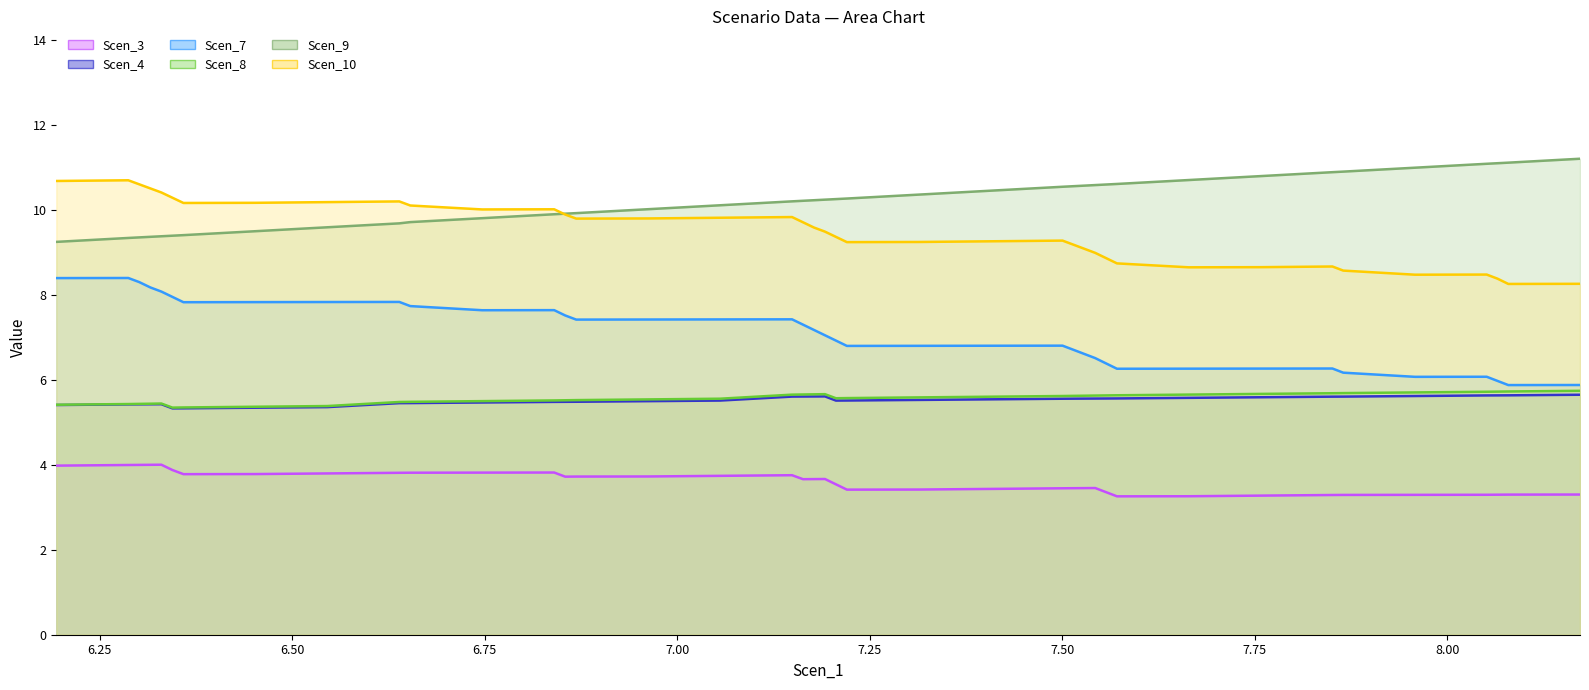

True or false: Scen_9 and Scen_7 cross at least once.

False